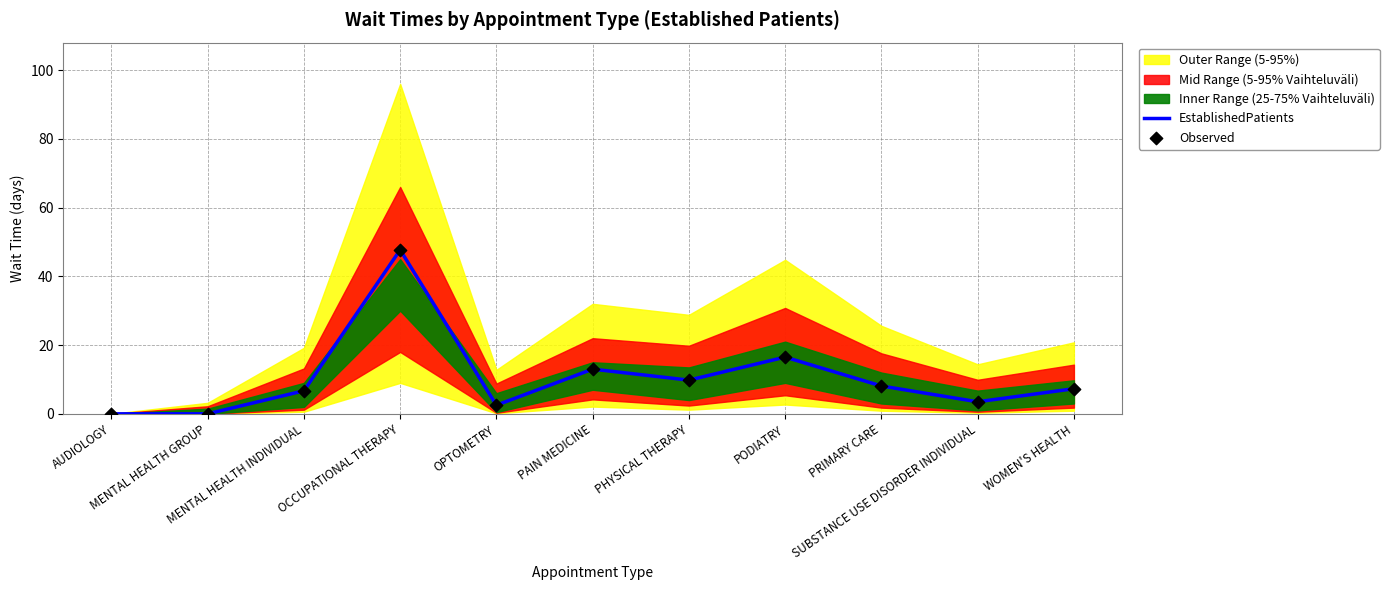

What is the highest value of the EstablishedPatients series?

47.7